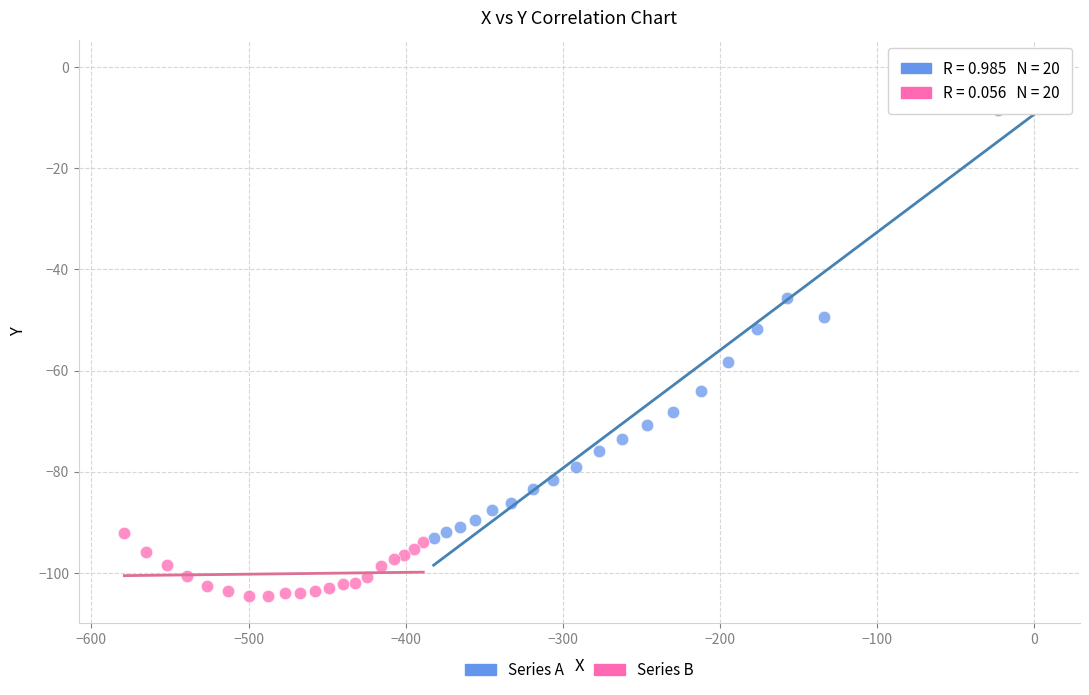

Which series reaches the minimum Y coordinate?

Series B